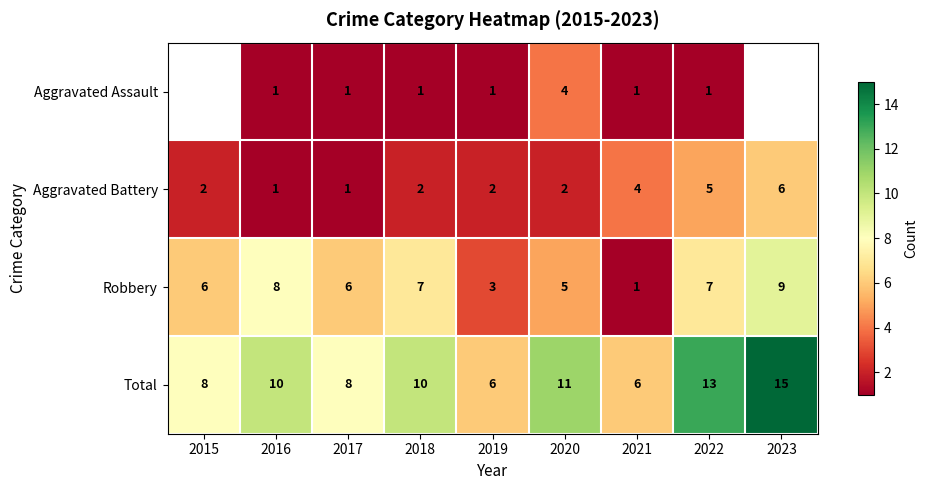

Between 2018 and 2020, which series saw the biggest shift?

Aggravated Assault